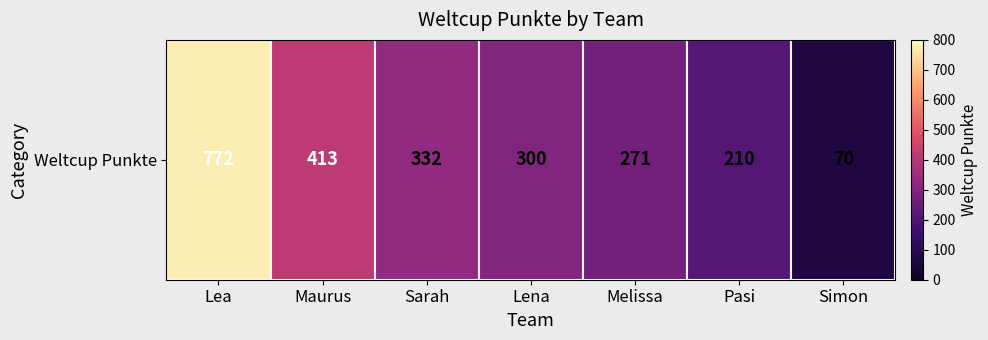

At which label is the value closest to 421?

Maurus